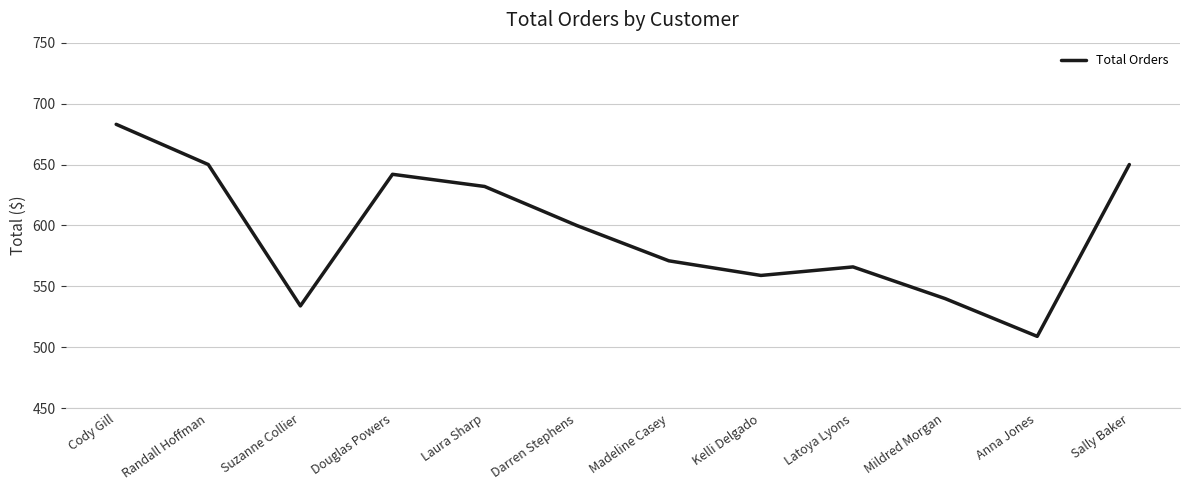

Reading left to right, list all the values displayed in this chart.

Cody Gill=683	Randall Hoffman=650	Suzanne Collier=534	Douglas Powers=642	Laura Sharp=632	Darren Stephens=600	Madeline Casey=571	Kelli Delgado=559	Latoya Lyons=566	Mildred Morgan=540	Anna Jones=509	Sally Baker=650